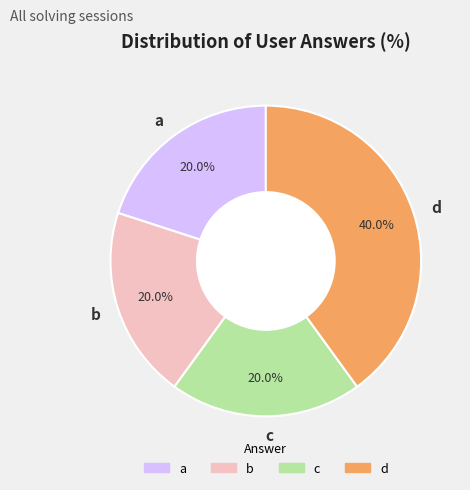

Which slice is the largest?

d